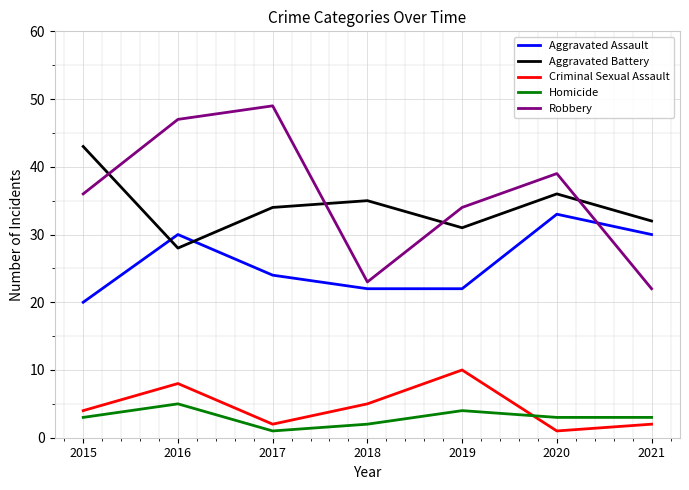

Which series has the largest range (max minus min)?

Robbery